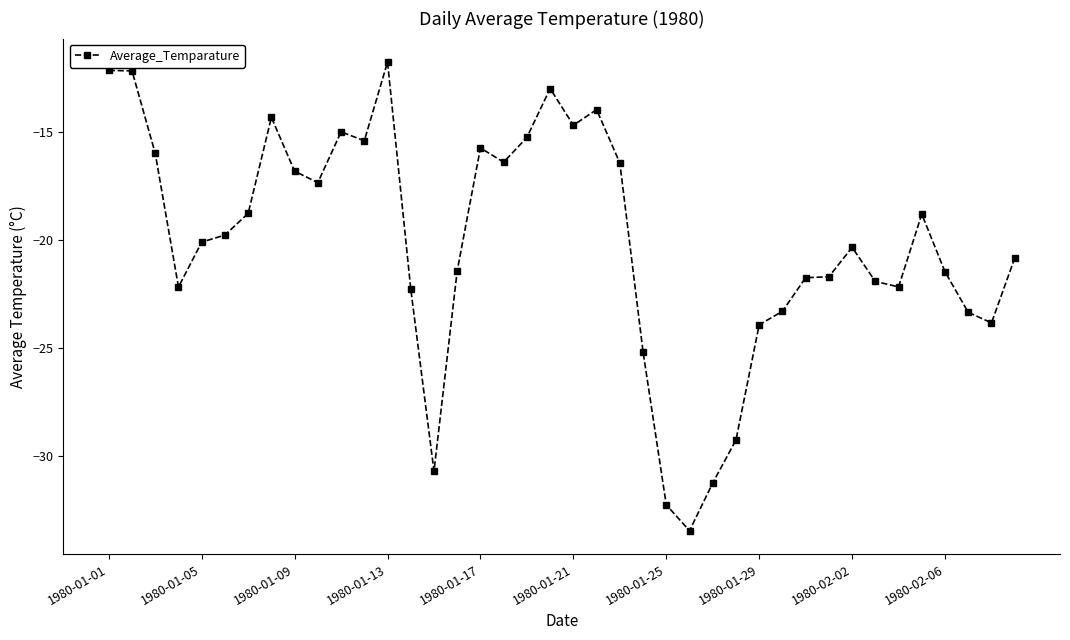

True or false: there are more than 0 points higher than both neighbors.

True